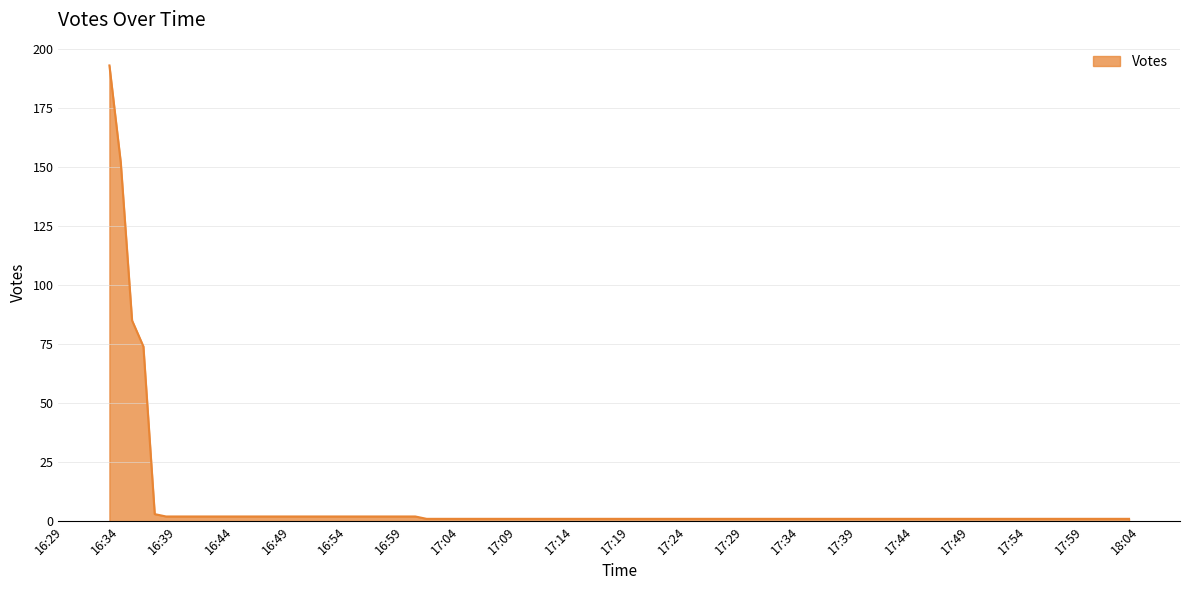

What is the minimum value shown in the chart?

1